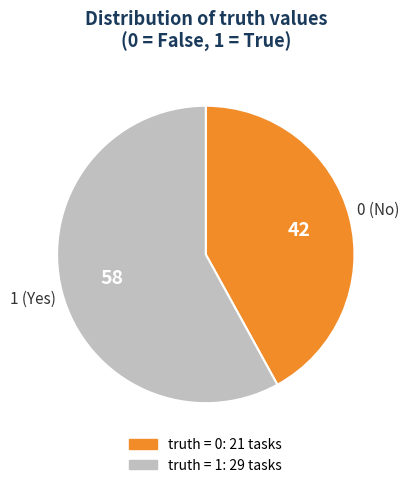

Does any single category account for the majority?

Yes